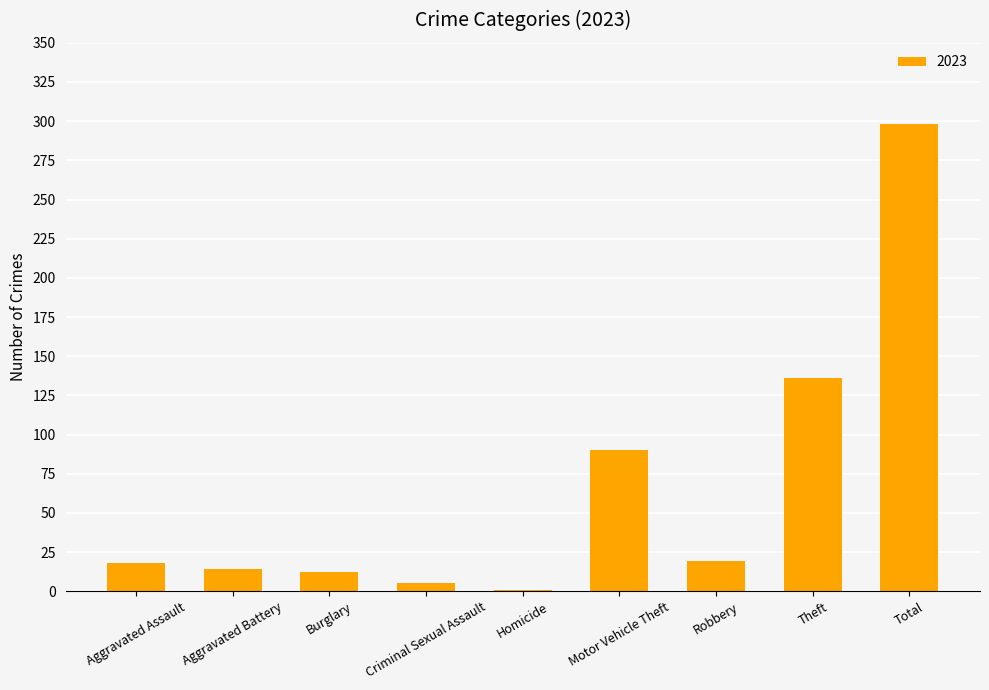

What is the change in value from Theft to Total?

+162